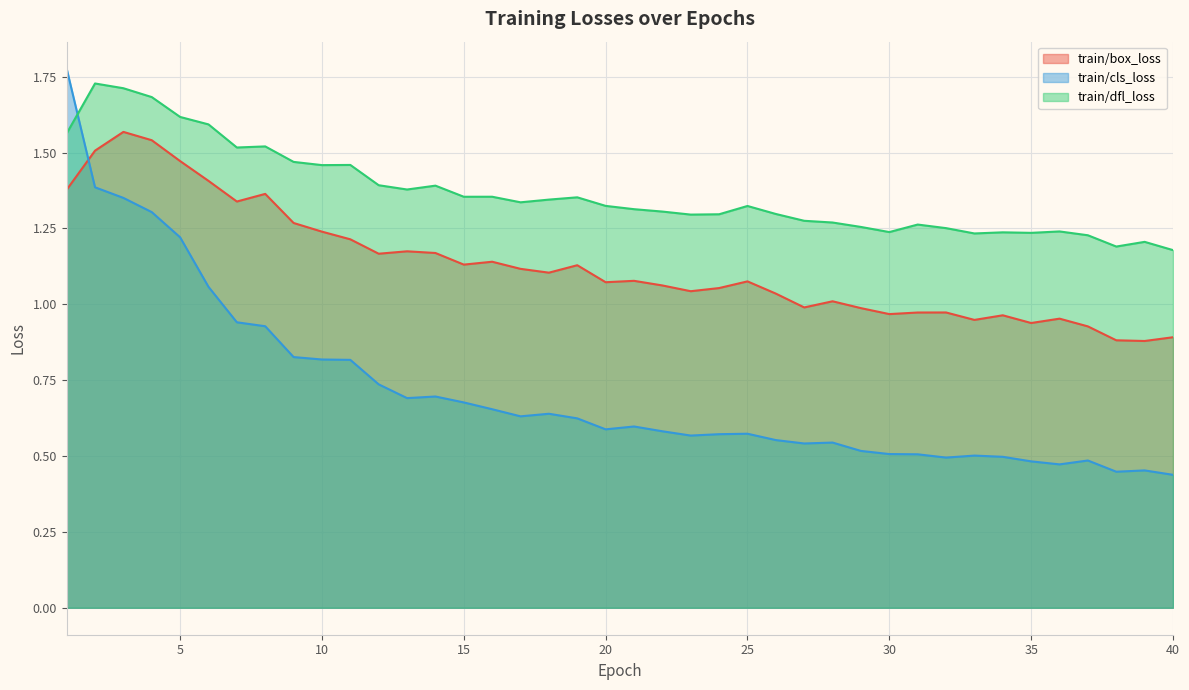

What is the approximate value of train/dfl_loss at 39?

1.2